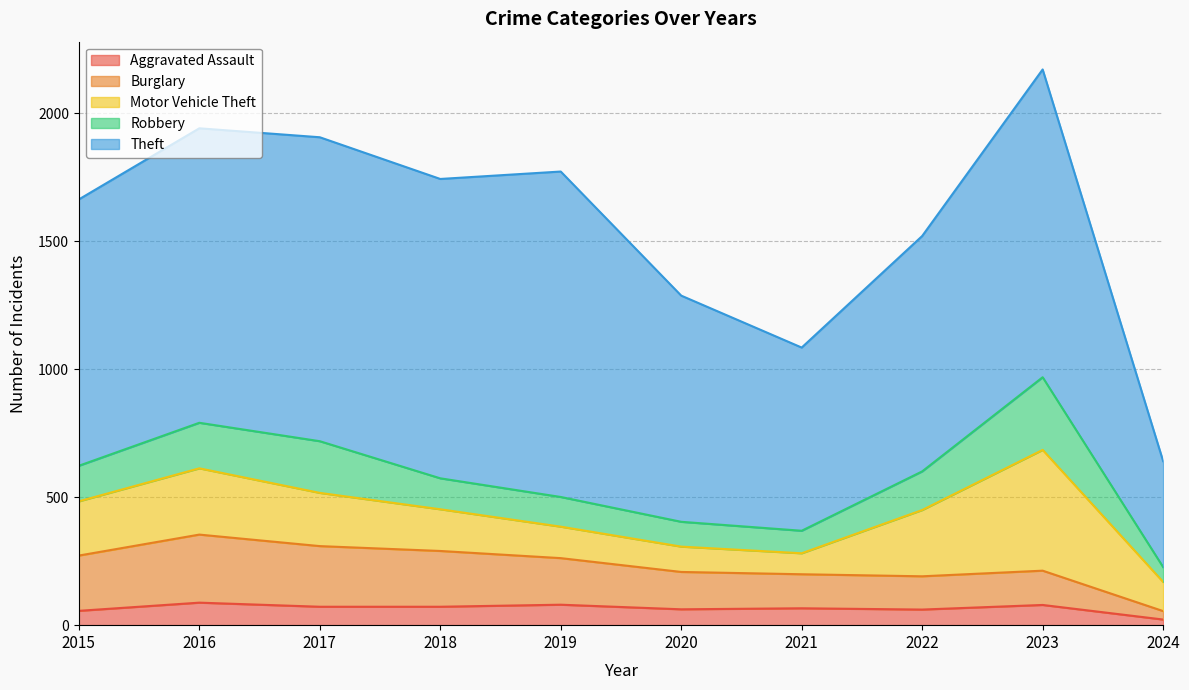

True or false: Robbery has a value of 40 at 2018.

False